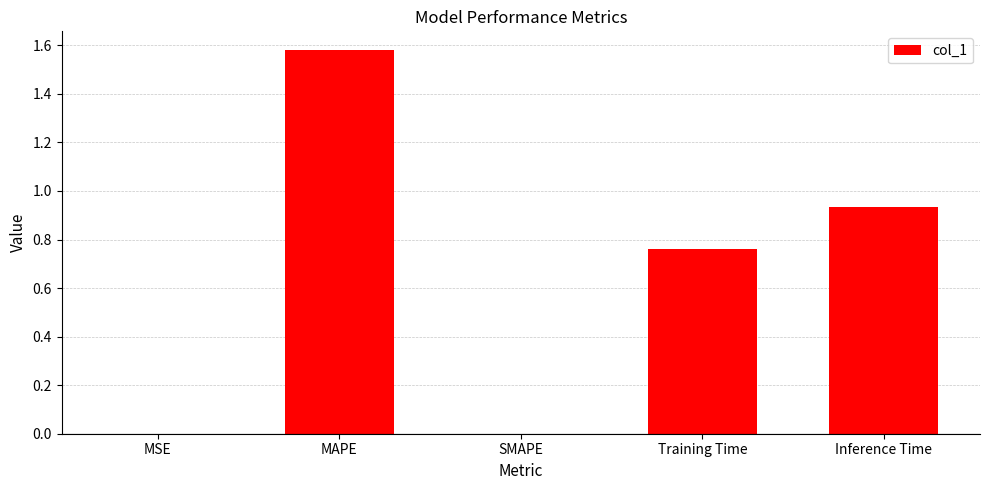

What is the sum of all values?

3.3